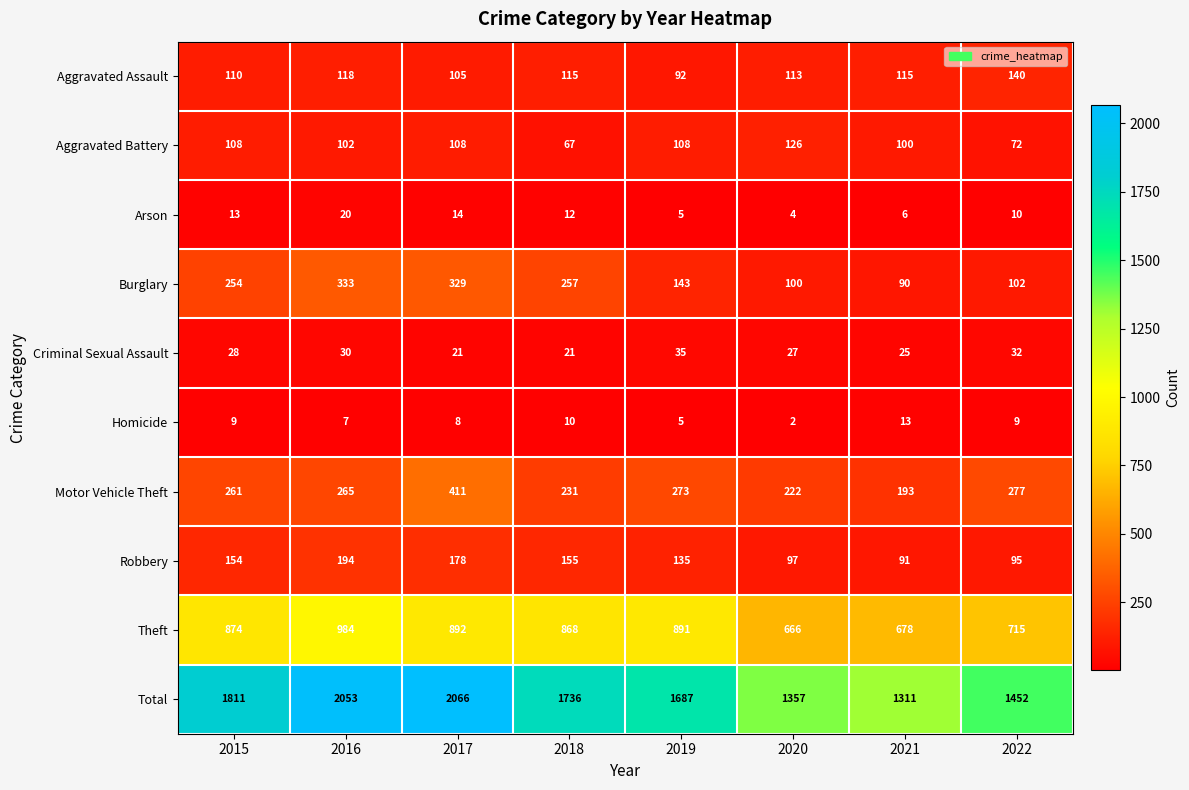

Is it true that Motor Vehicle Theft equals 411 at 2017?

True